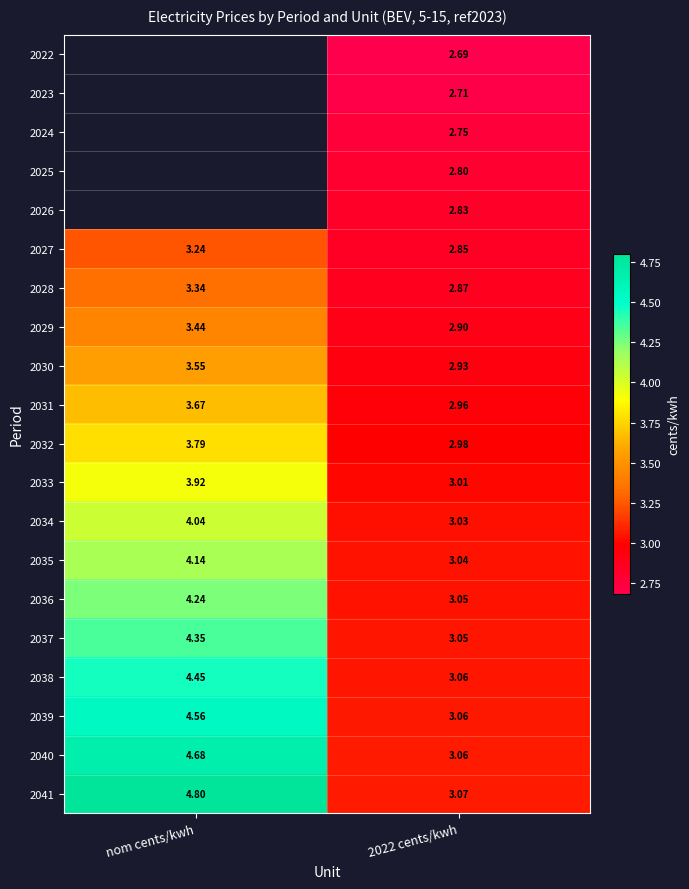

How many data points in 2031 are less than 3?

1